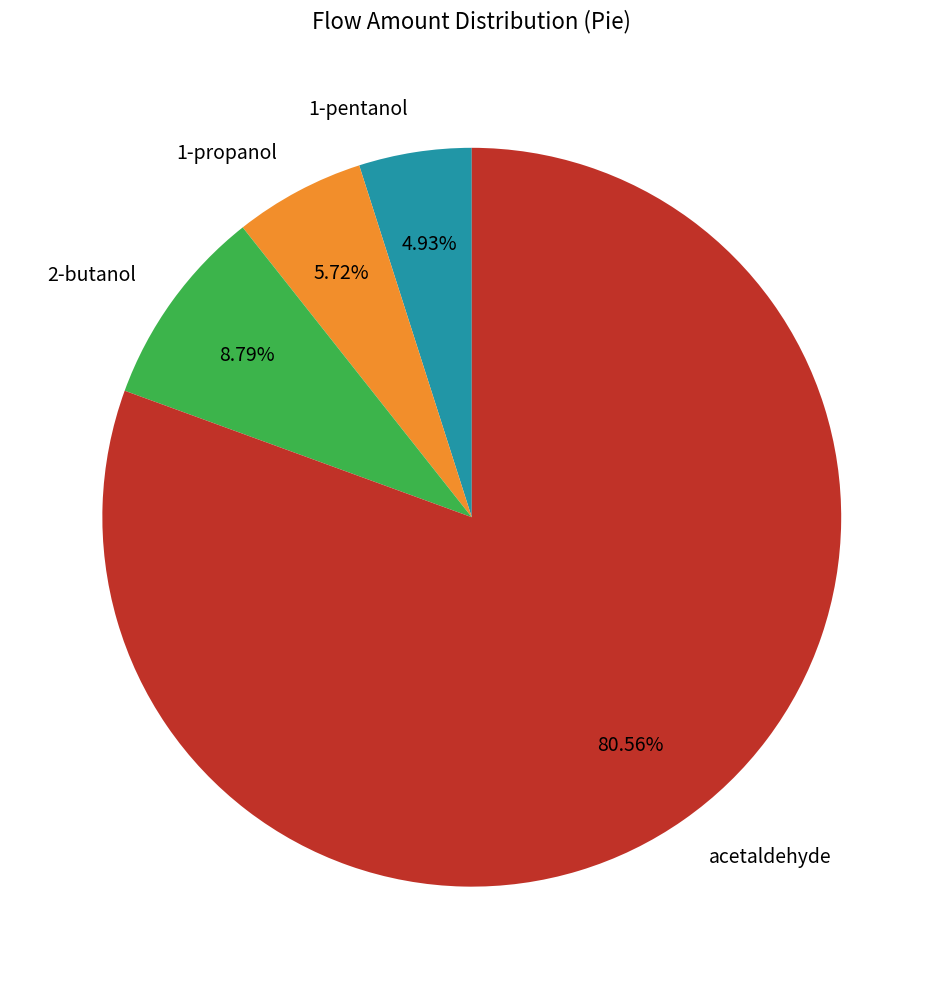

What percentage is the acetaldehyde slice, to the nearest percent?

81%